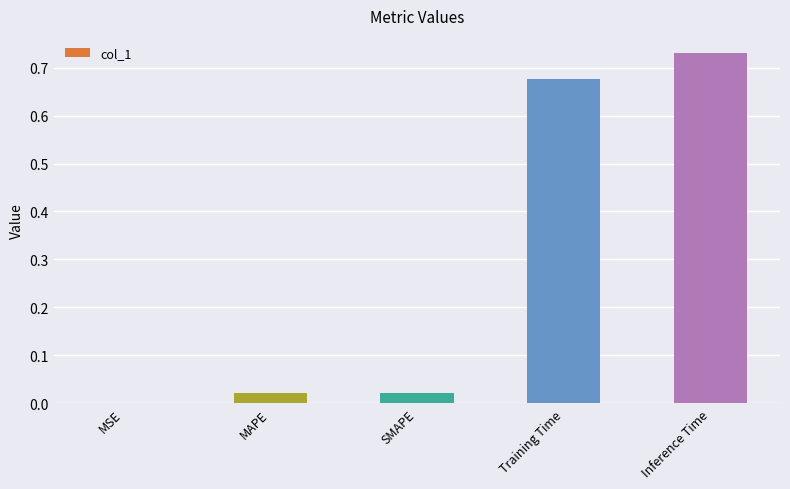

Which category has the highest value across all series?

Inference Time